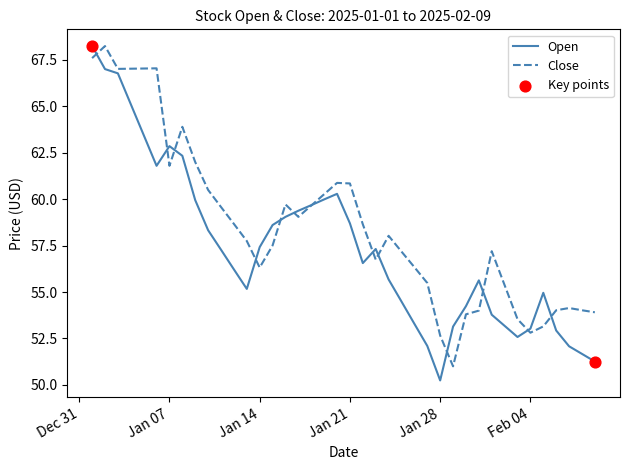

Which series has the largest total across all categories?

Close